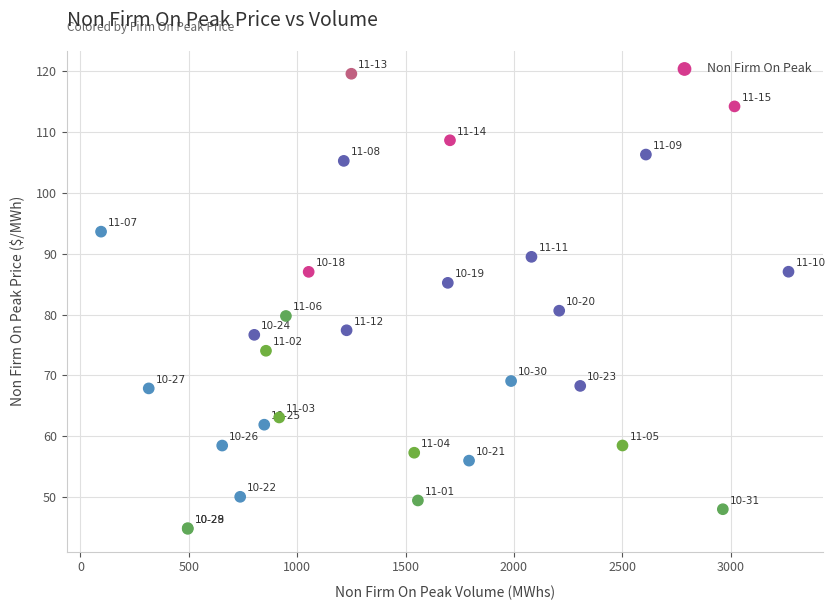

What Y value in the scatter plot is closest to 82?

80.6